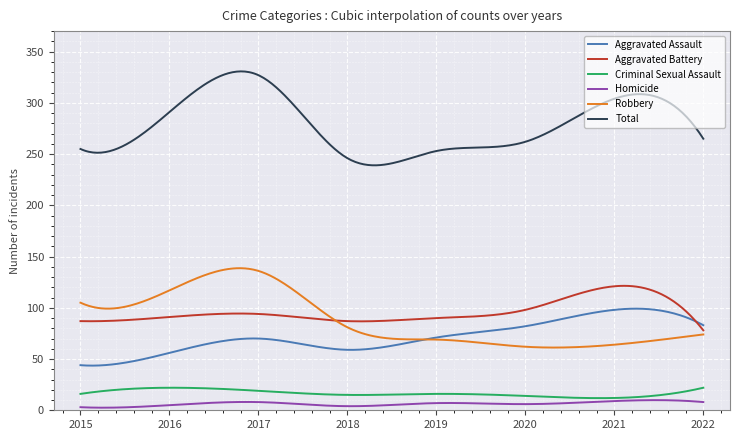

What are all the series names shown in the legend?

Aggravated Assault, Aggravated Battery, Criminal Sexual Assault, Homicide, Robbery, Total